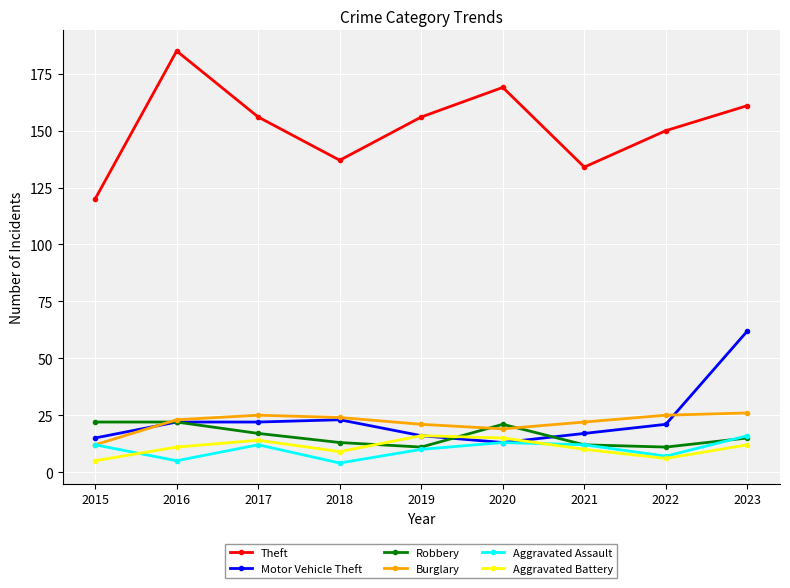

Which series has the largest total across all categories?

Theft